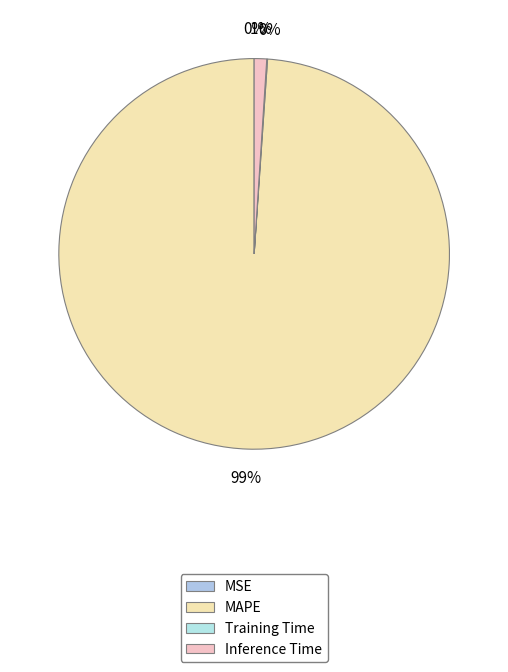

Which category accounts for the majority?

MAPE